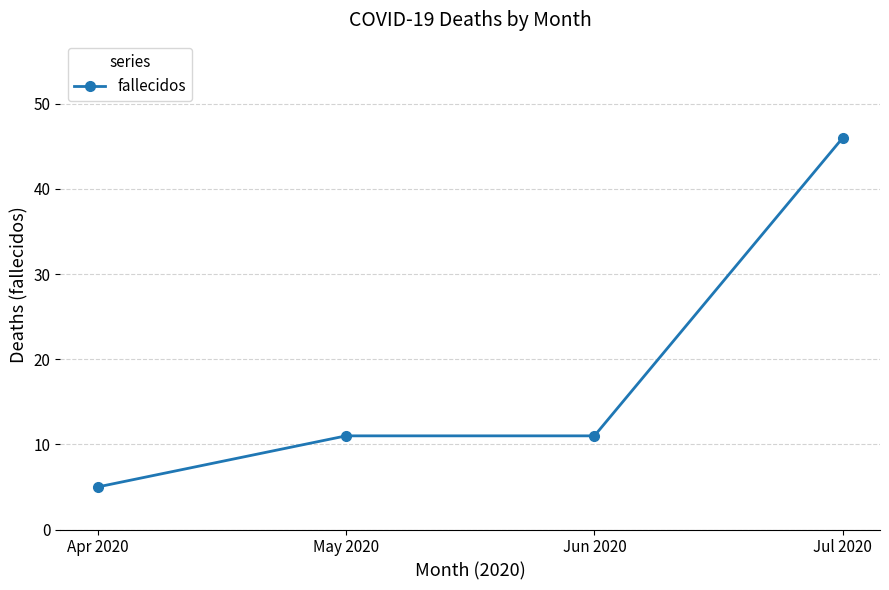

Reading left to right, list all the values displayed in this chart.

5	11	11	46